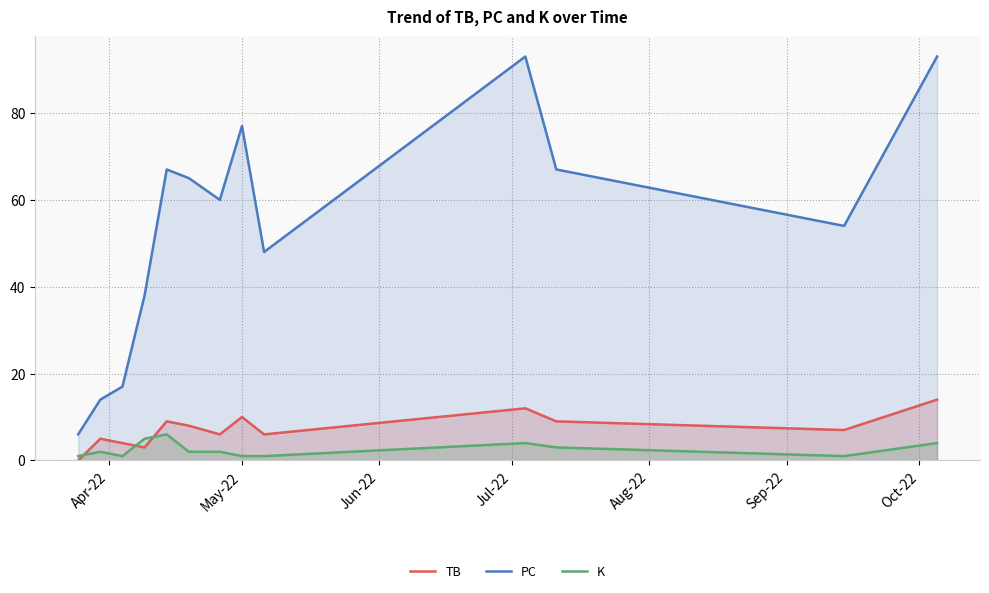

True or false: TB and PC intersect in this chart.

False